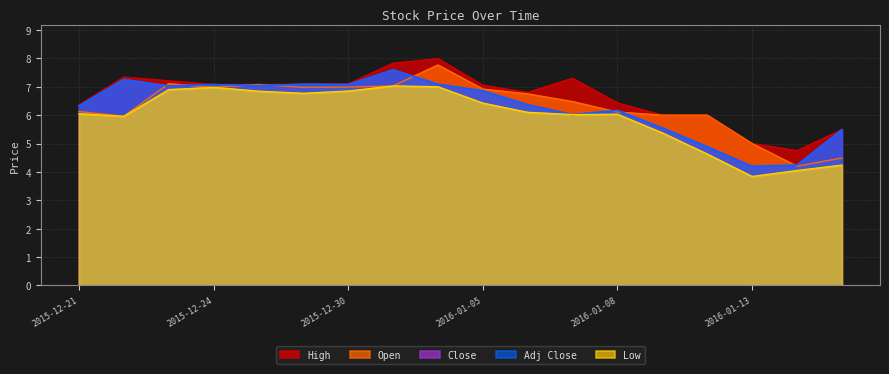

True or false: Low and Adj Close intersect in this chart.

False